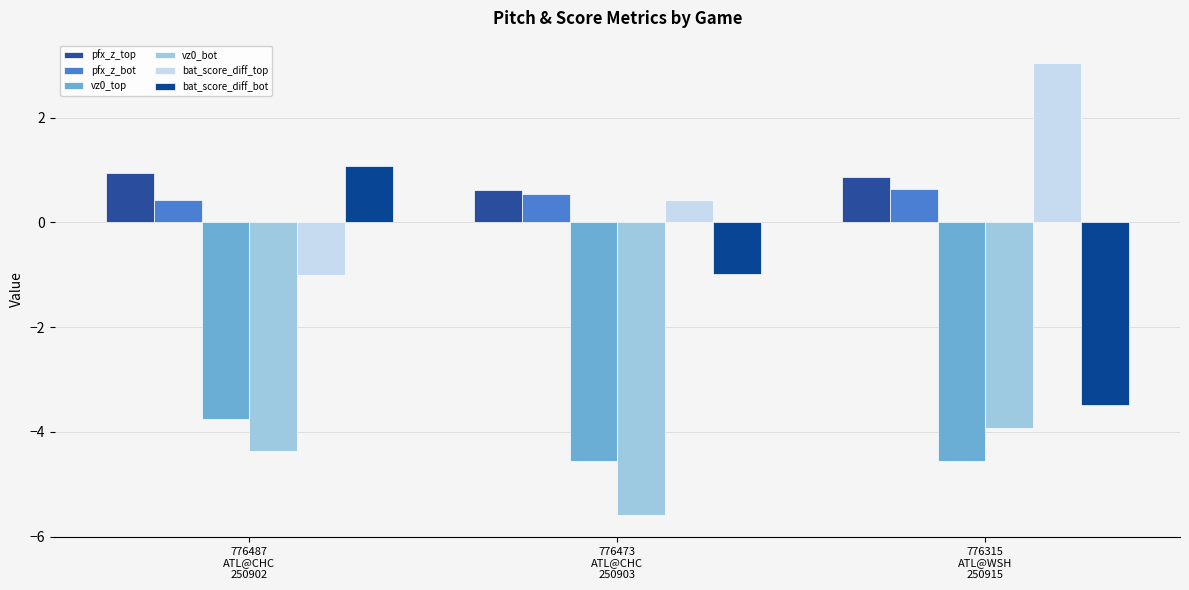

Which series has the widest spread of values?

bat_score_diff_bot